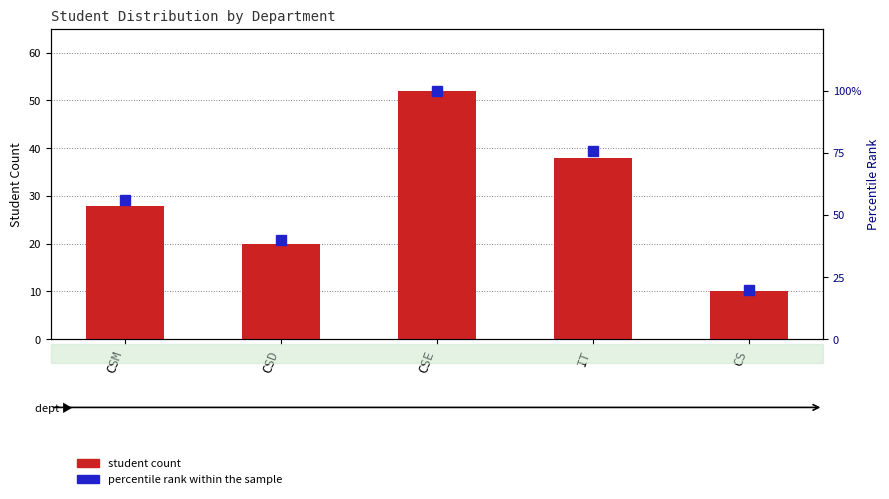

What is the value of the 1st bar from the left?

28